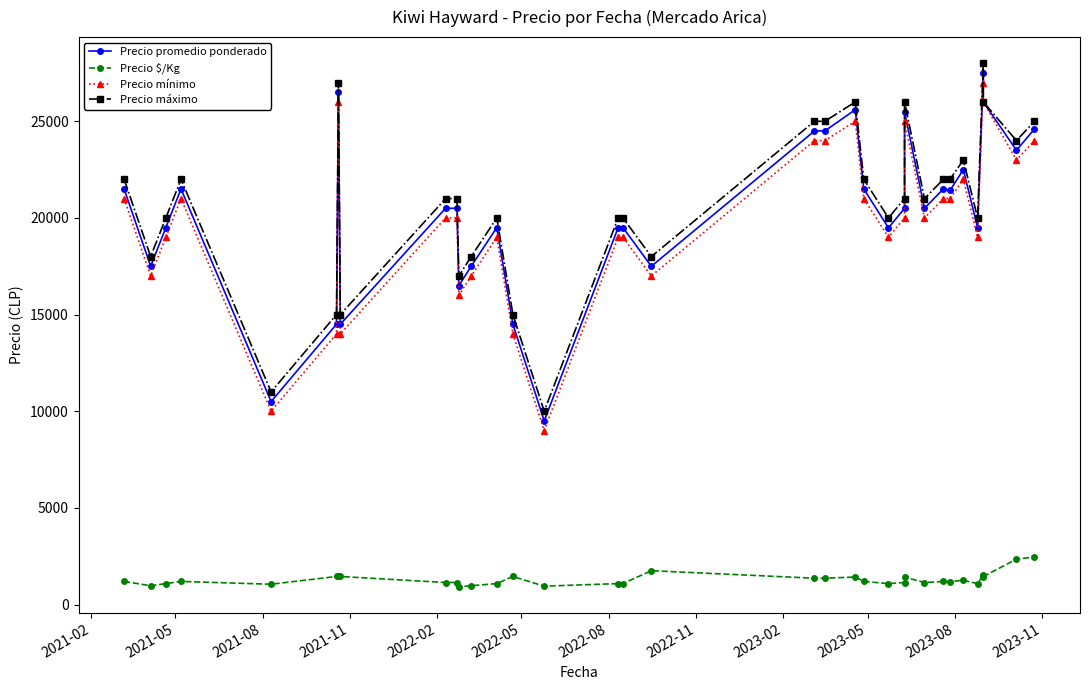

List the series in order of their peak value, lowest first.

Precio $/Kg, Precio mínimo, Precio promedio ponderado, Precio máximo